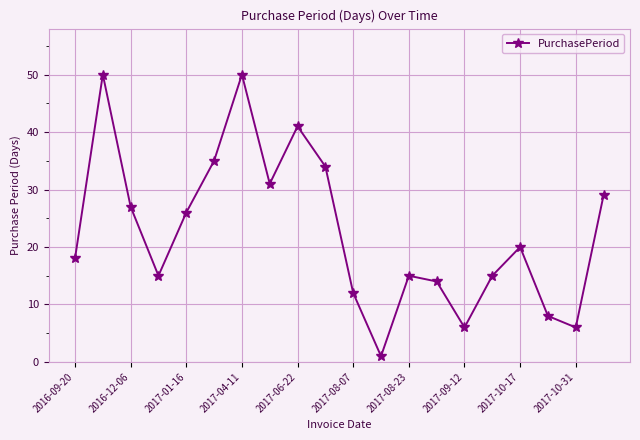

What is the value of the 16th point from the left?

15